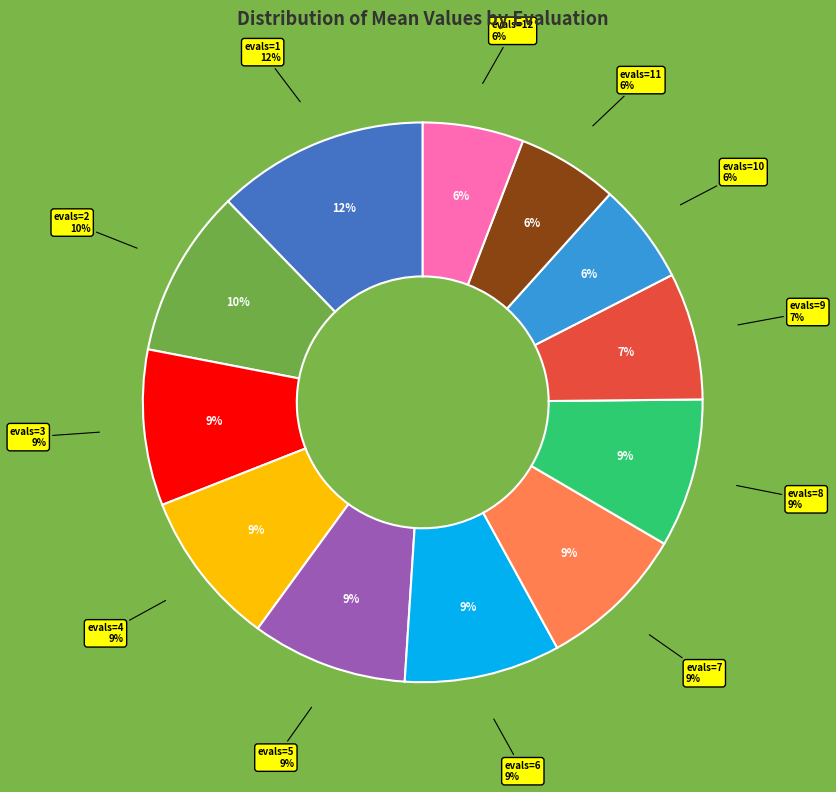

Does evals=8 account for over 50% of the chart?

No